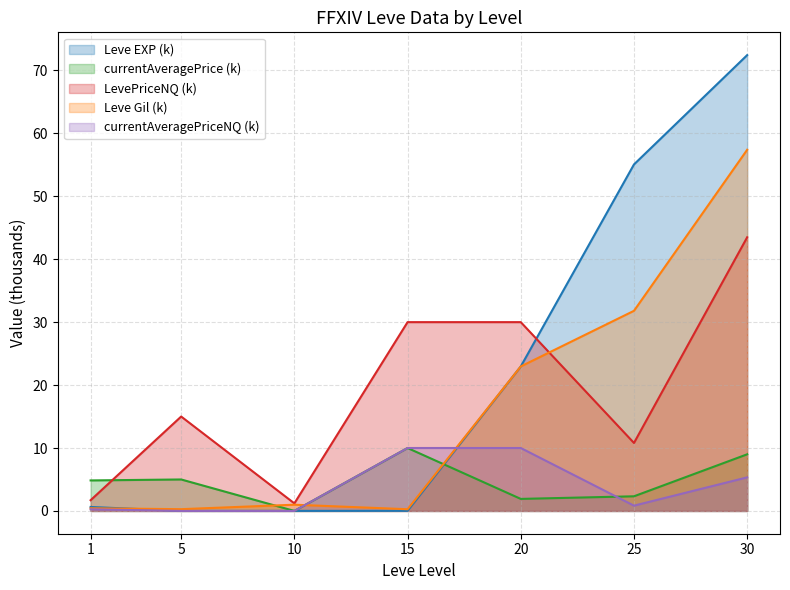

Where do Leve EXP and LevePriceNQ first cross each other?

20 and 25